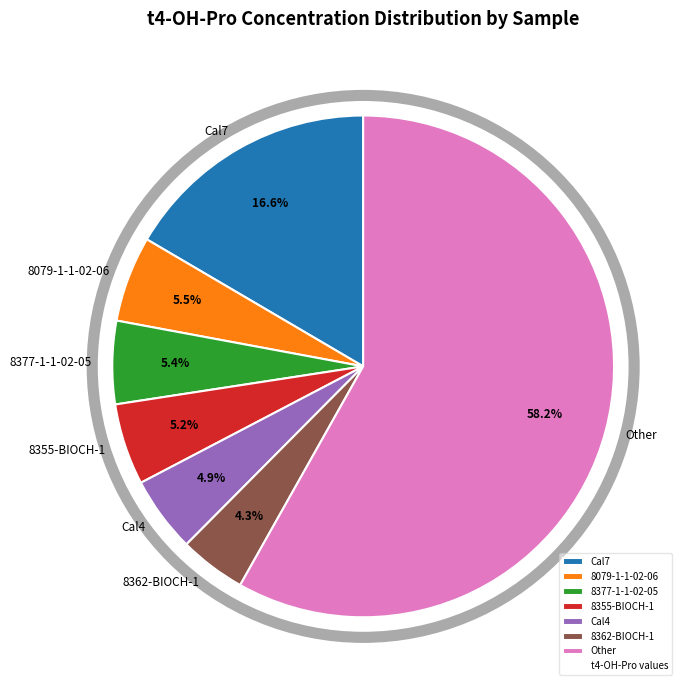

Is there any slice that represents more than half of the pie?

Yes